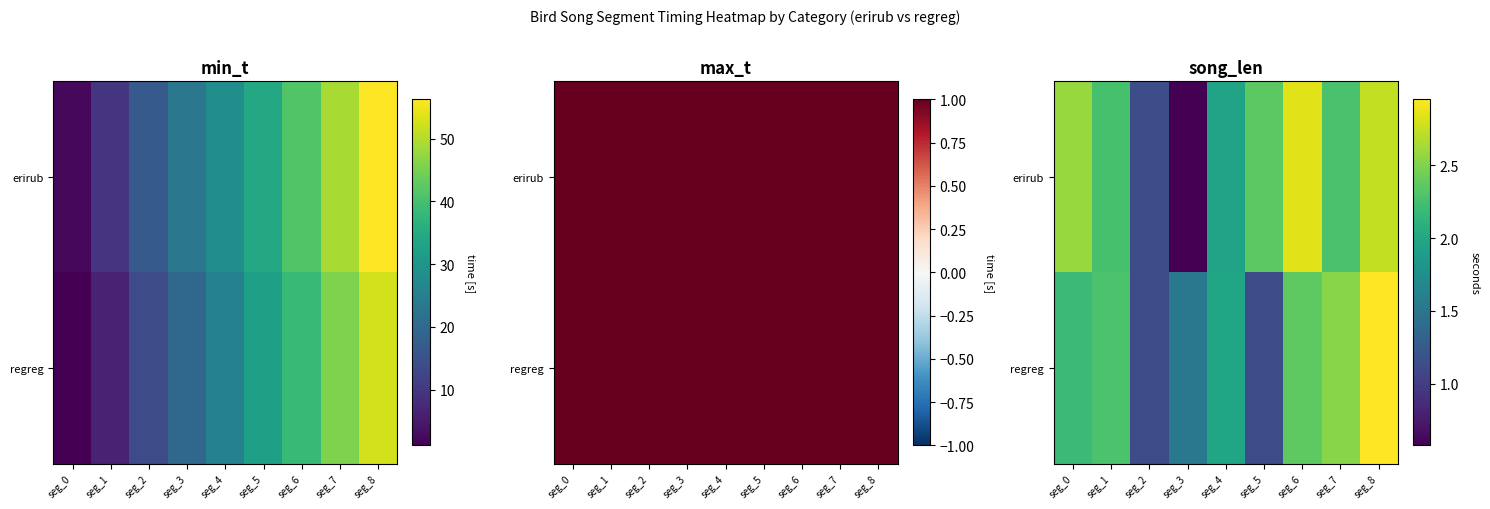

Where is regreg nearest to the value 2?

seg_4